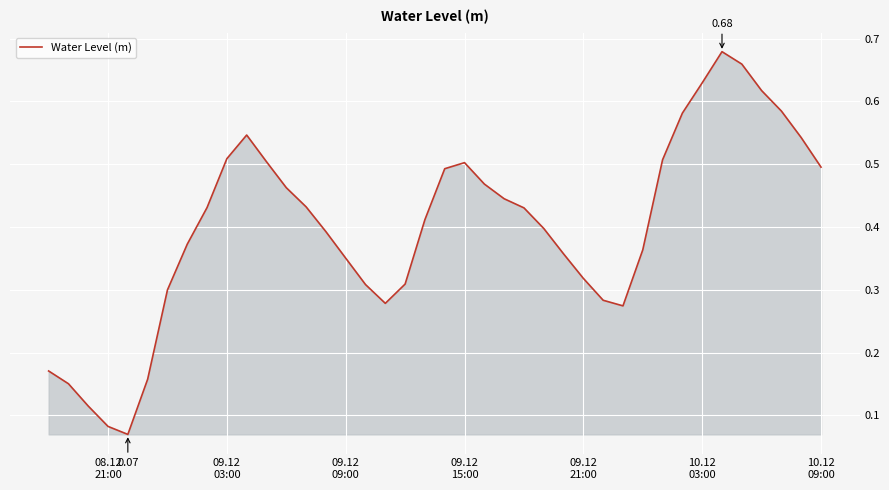

Reading left to right, what are all the values shown in this chart?

0.2	0.2	0.1	0.1	0.1	0.2	0.3	0.4	0.4	0.5	0.5	0.5	0.5	0.4	0.4	0.4	0.3	0.3	0.3	0.4	0.5	0.5	0.5	0.4	0.4	0.4	0.4	0.3	0.3	0.3	0.4	0.5	0.6	0.6	0.7	0.7	0.6	0.6	0.5	0.5